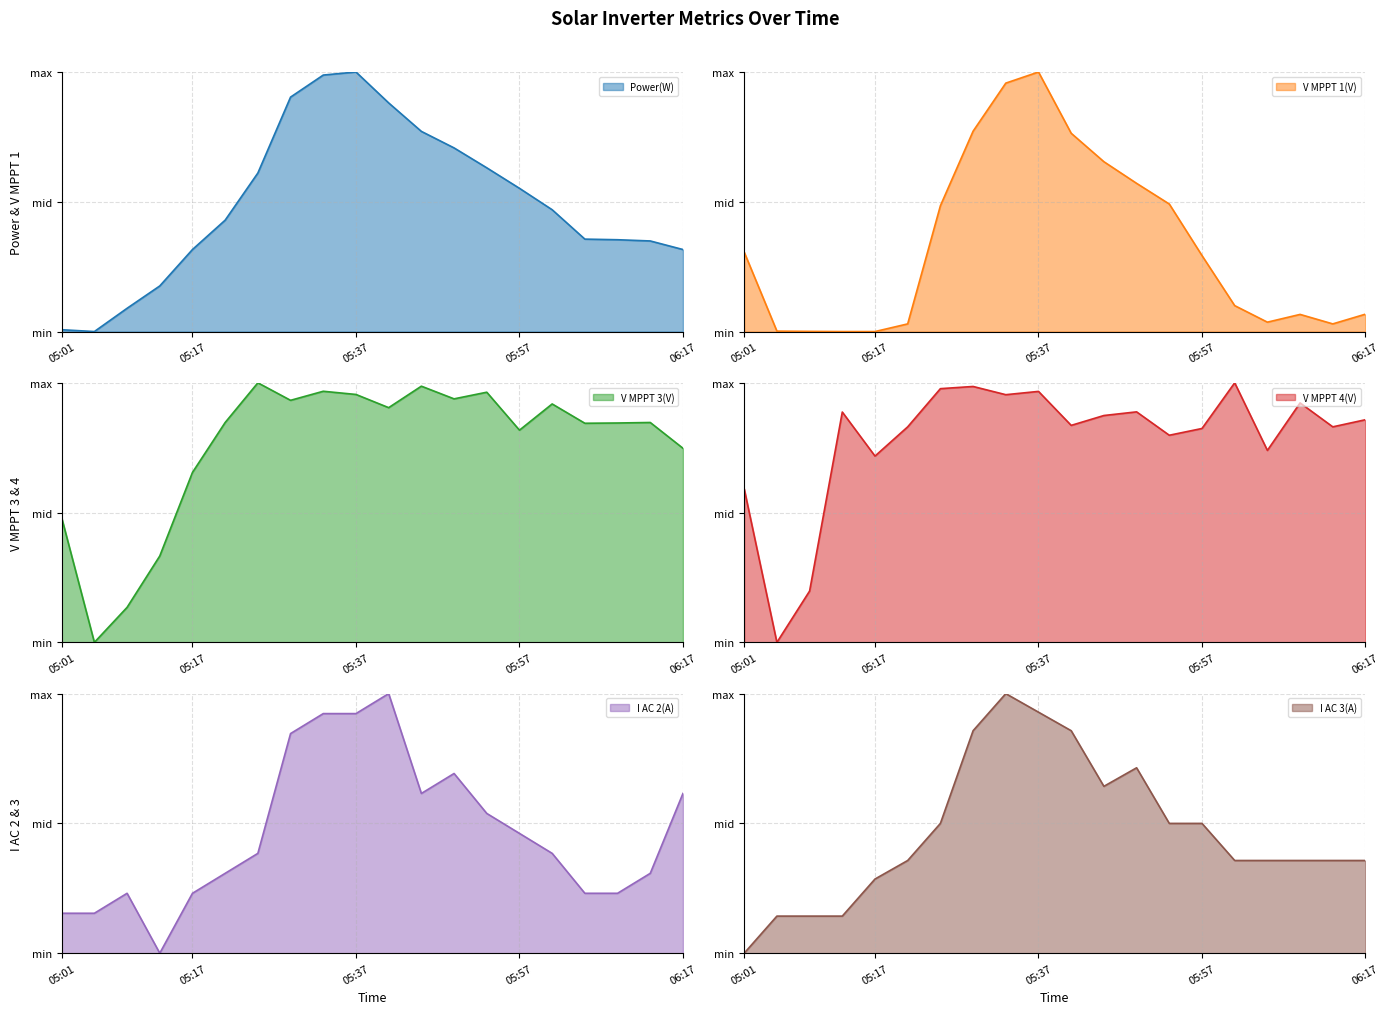

List the series in order of their peak value, lowest first.

Power(W), V MPPT 1(V), V MPPT 3(V), V MPPT 4(V), I AC 2(A), I AC 3(A)